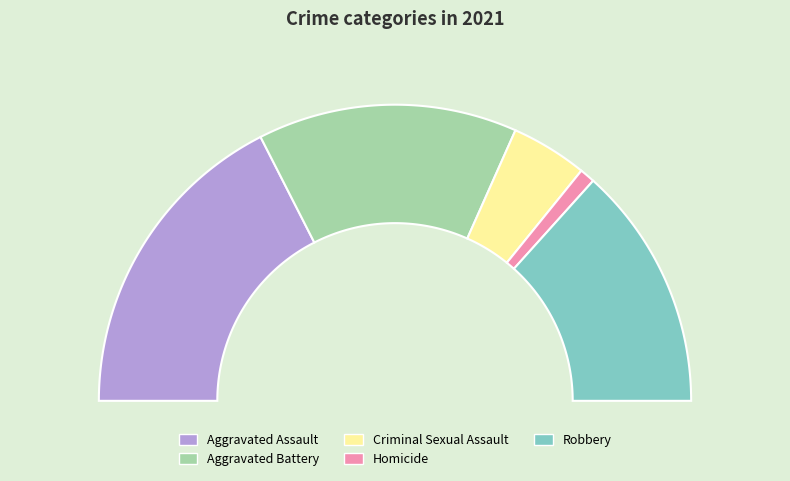

Does Criminal Sexual Assault represent more than half of the total?

No